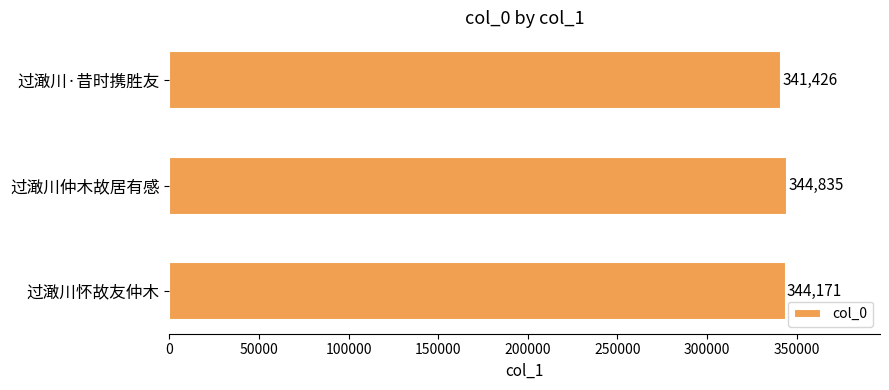

What is the difference between the maximum and minimum values?

3409